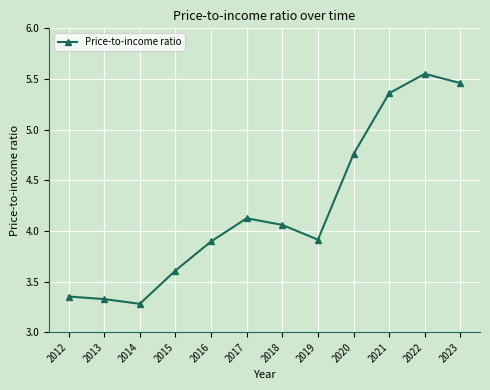

At which label is the value closest to 4?

2018